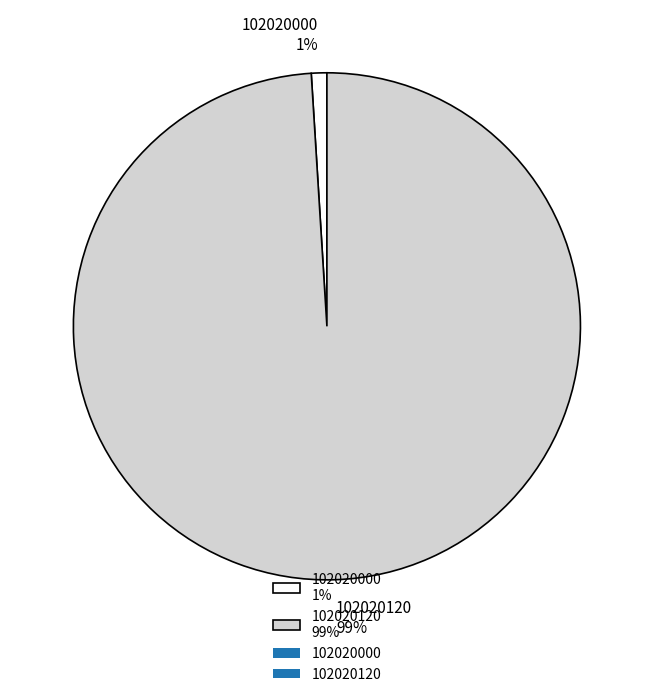

How many segments does this pie chart have?

2